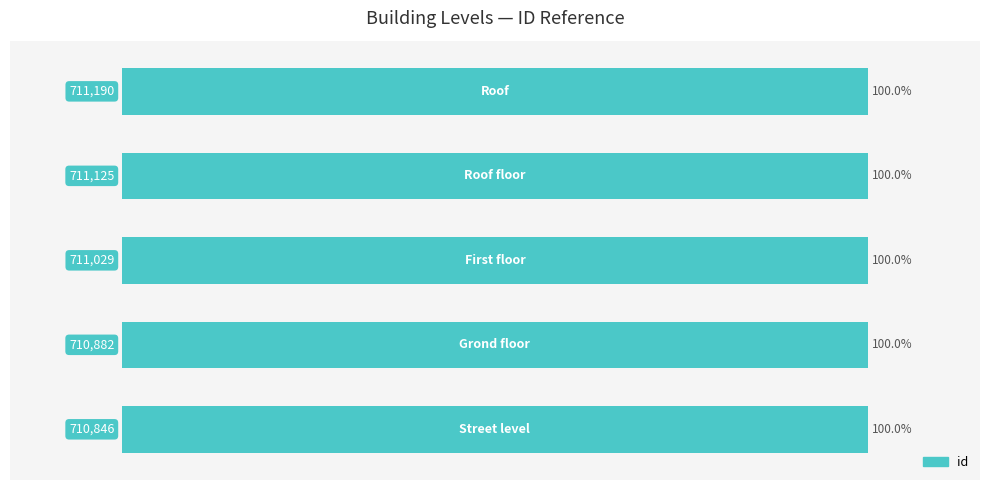

How many values are between 99 and 100?

5